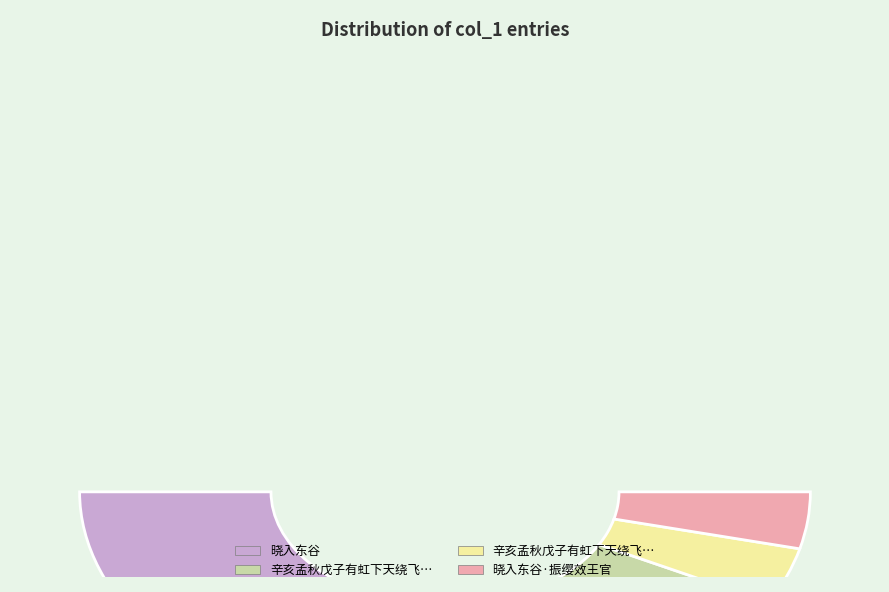

True or false: 晓入东谷·振缨效王官 accounts for 8% of the total.

True